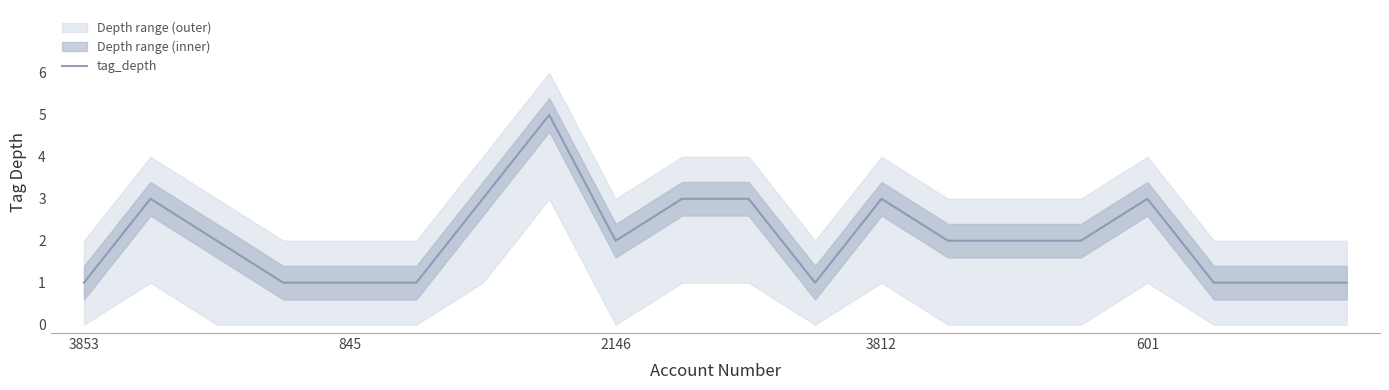

Is it true that tag_depth equals 1 at 845?

True